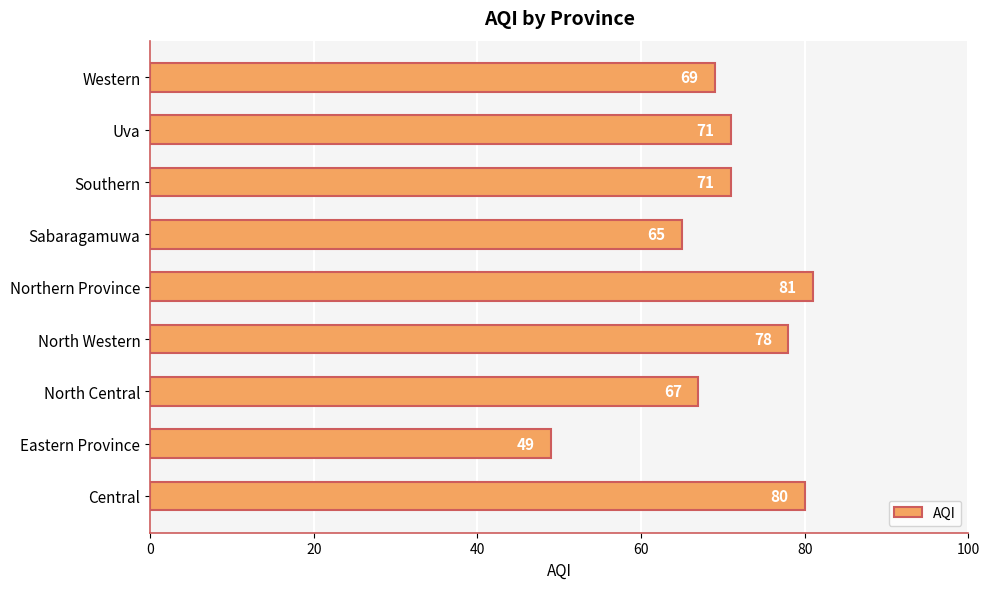

What is the minimum value shown in the chart?

49